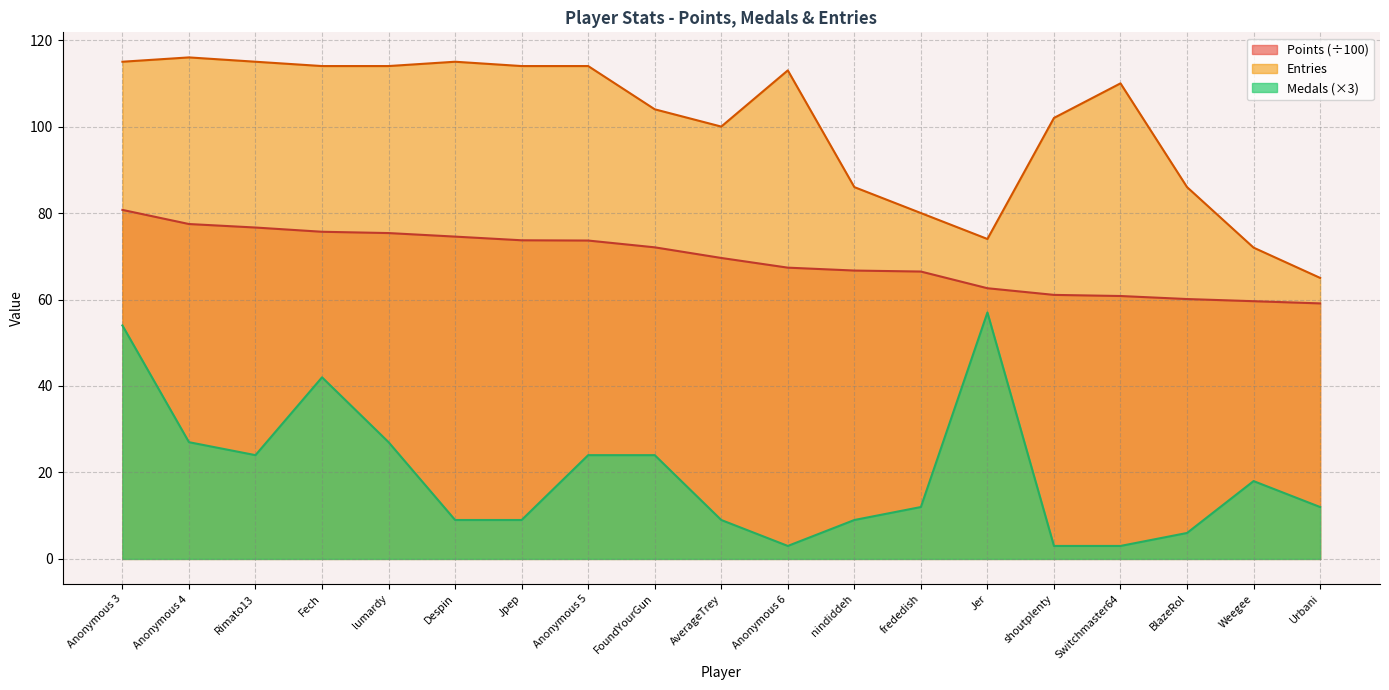

What is the smallest value displayed?

3.0